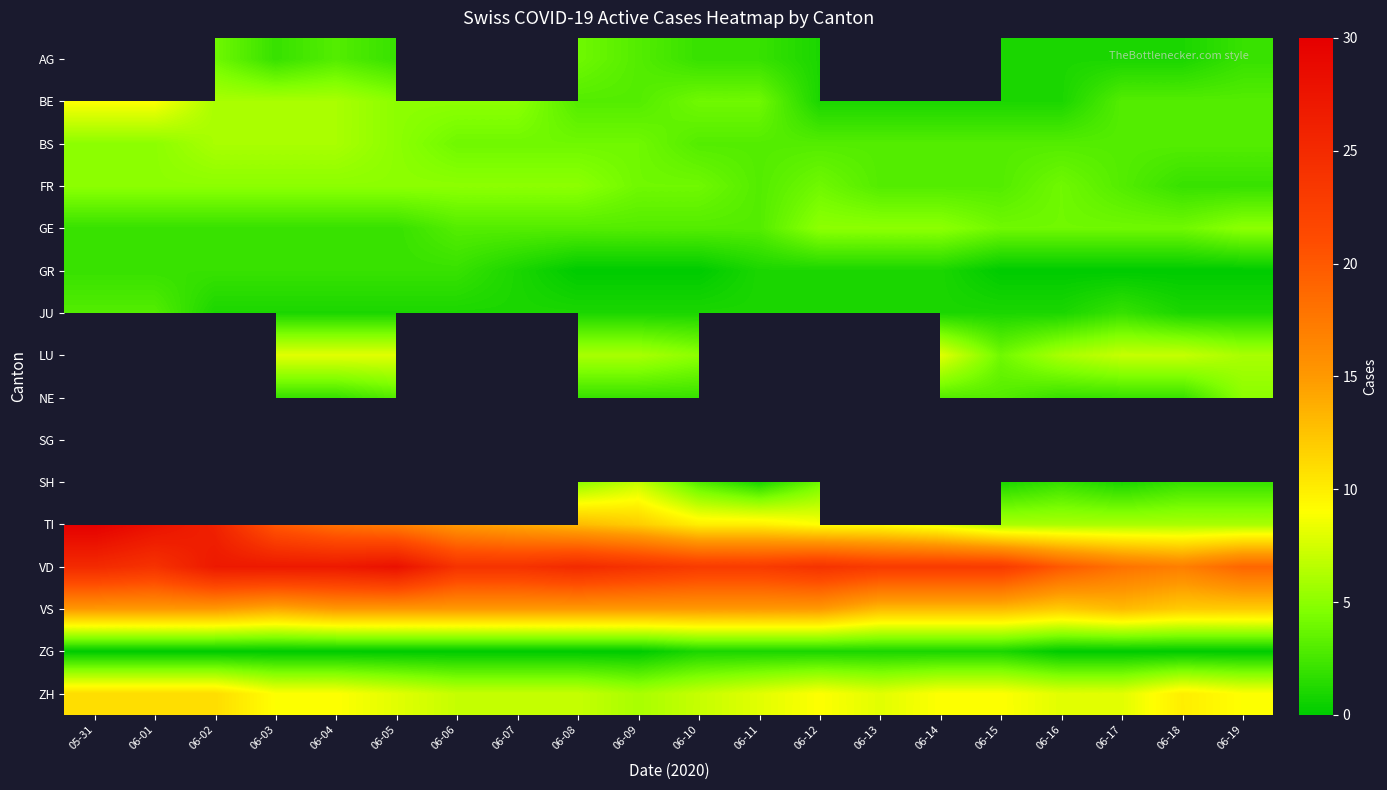

What value does the JU series have at 06-04?

1.0